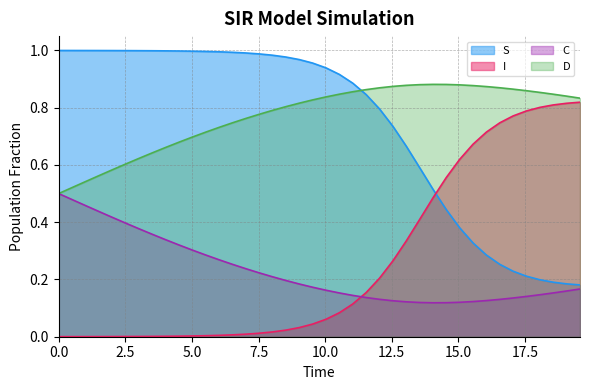

Count the number of data series in this chart.

4